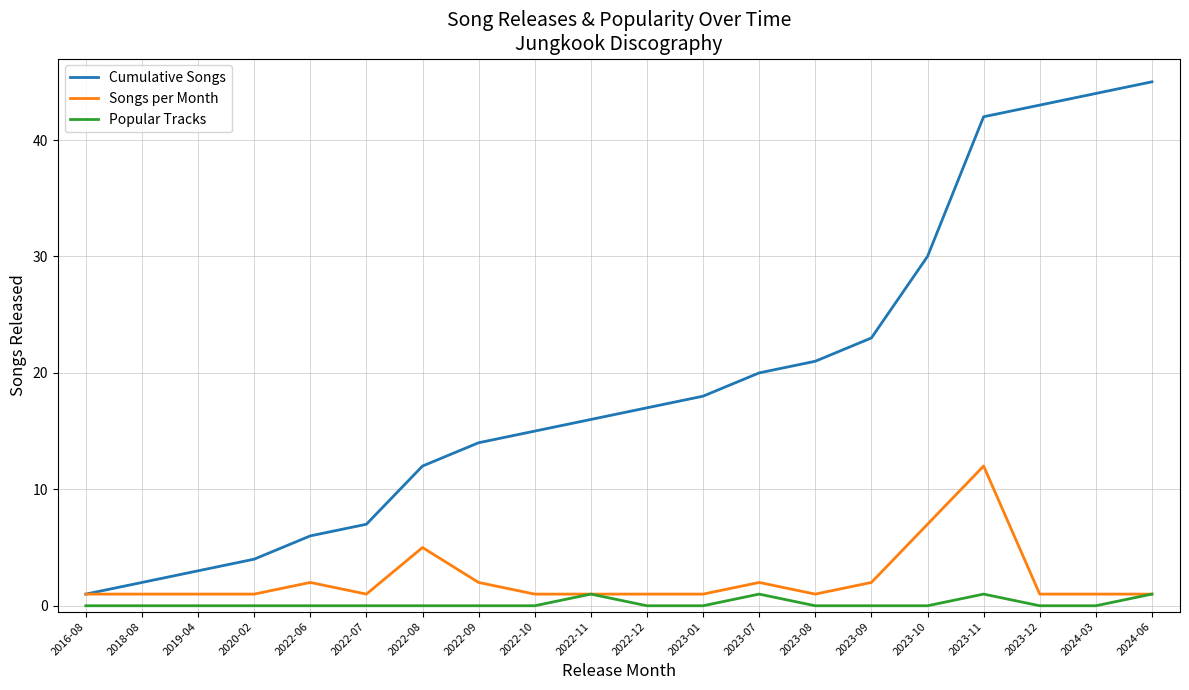

Which series has the largest total across all categories?

Cumulative Songs